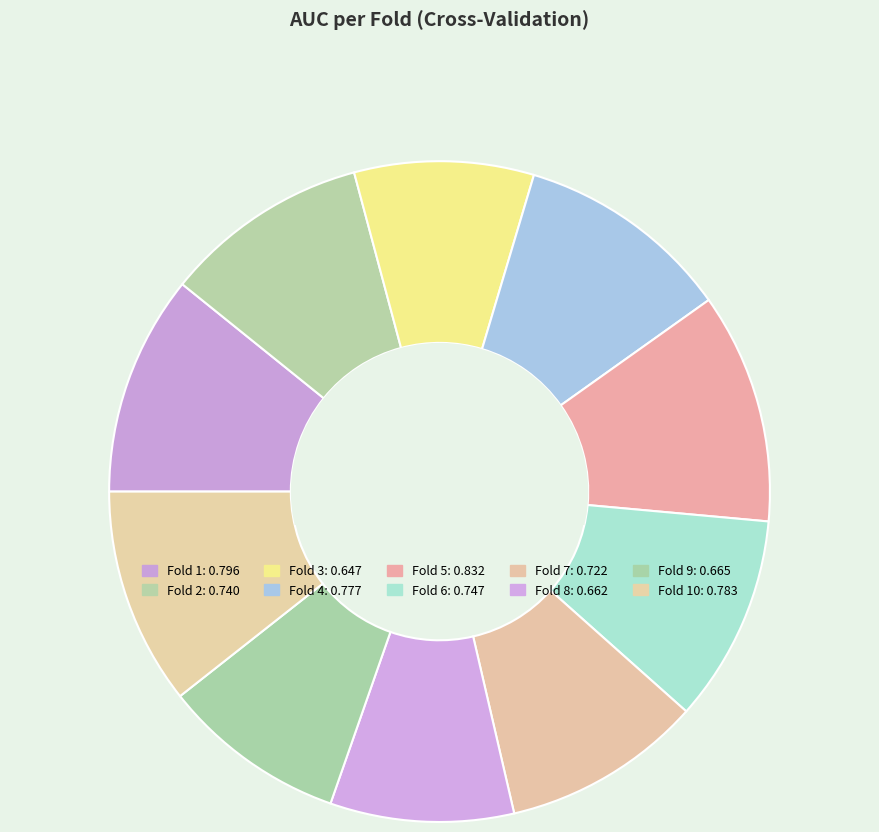

How many slices are in this pie chart?

10